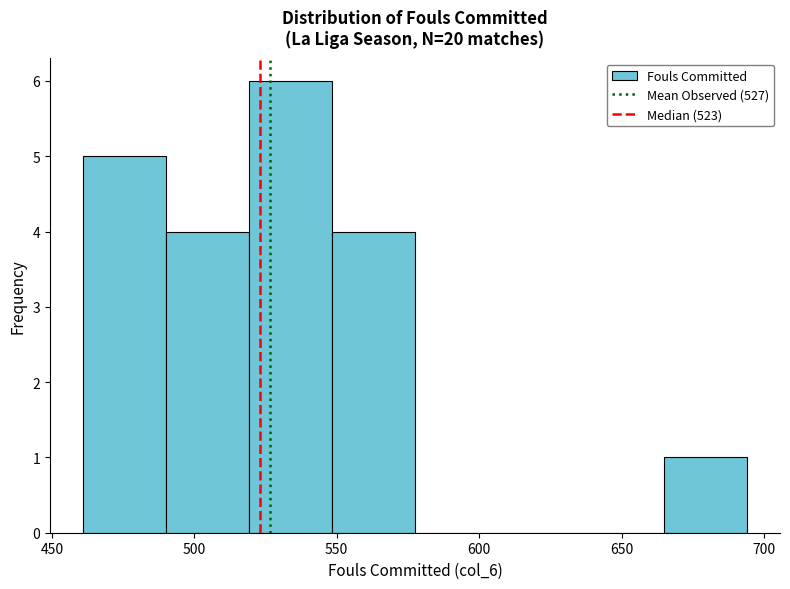

How tall is the bar that spans 460 to 490 on the x-axis? Neither the bar edges nor the heights are printed on the chart, so give them approximately, as read against the axes.

5